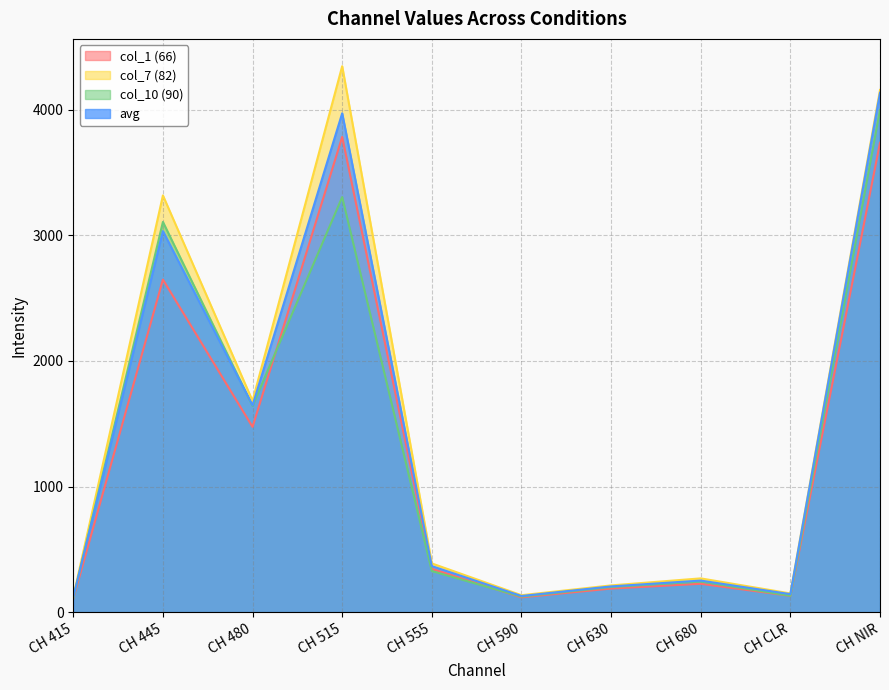

True or false: avg has a value of 118.8 at CH 415.

True